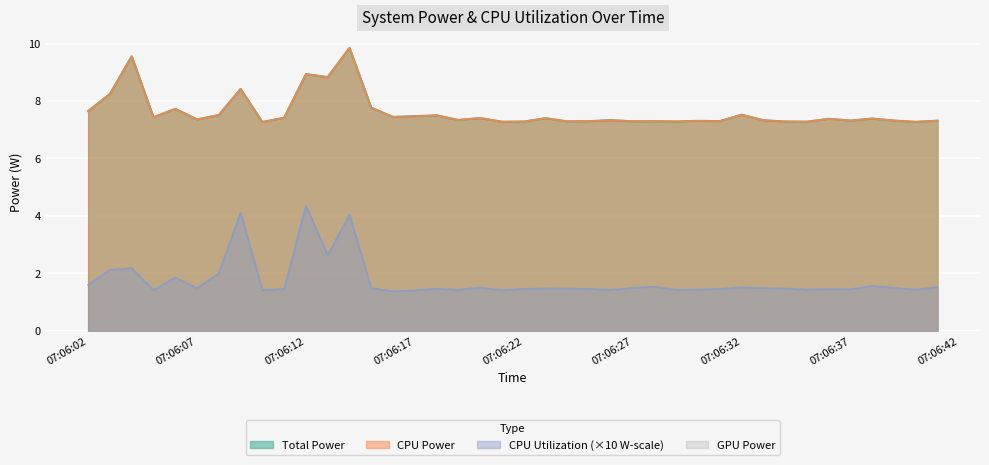

What is the minimum value shown in the chart?

1.4